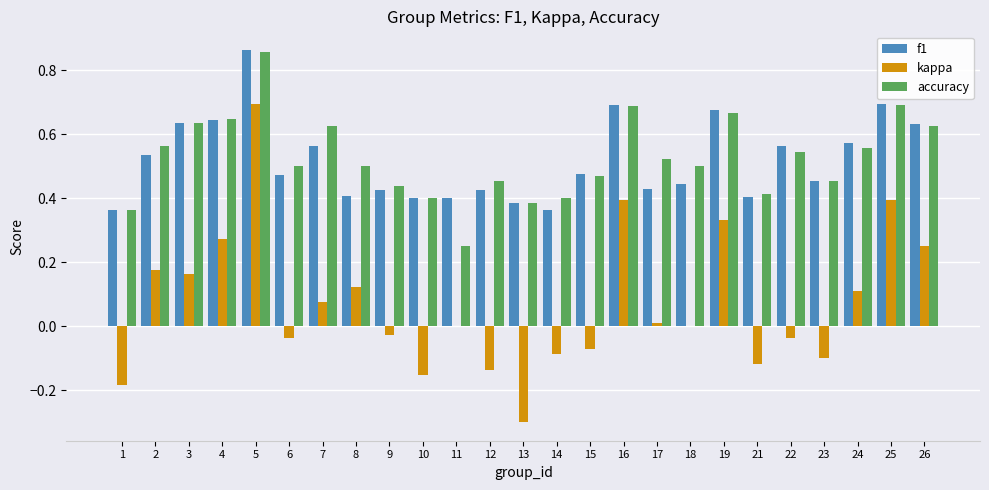

How many data points does each series have?

25